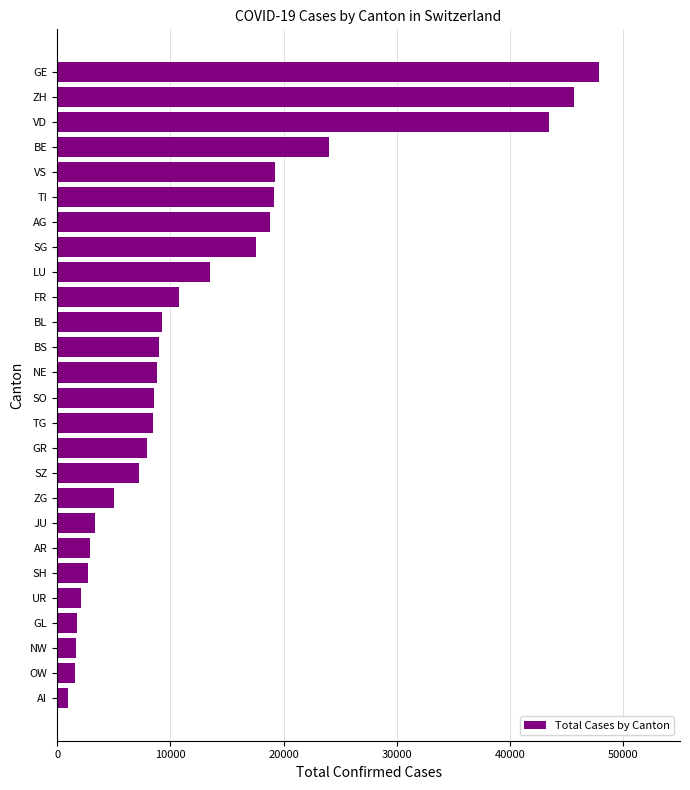

What is the maximum value shown in the chart?

47836